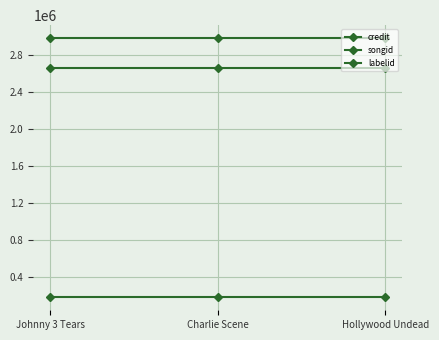

How many lines are shown in the chart?

3